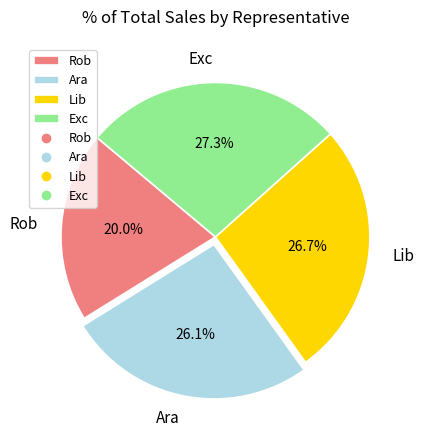

What percentage is the Exc slice, to the nearest percent?

27%